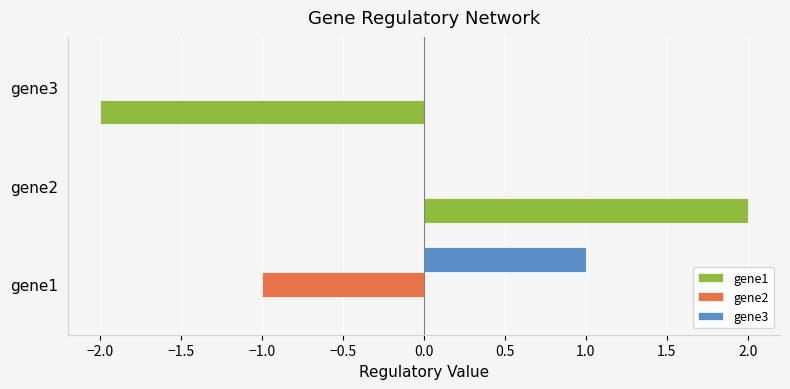

At which category is the sum across all series the highest?

gene2